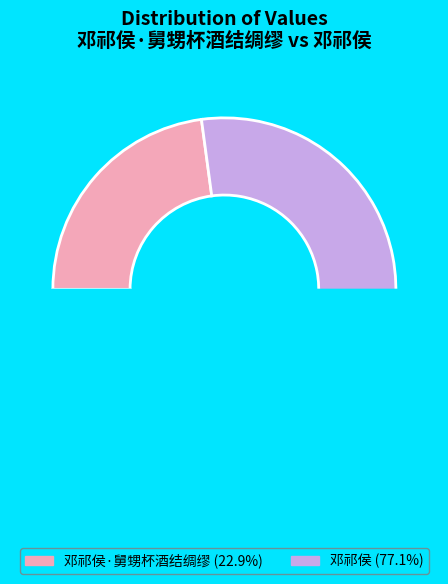

What is the largest slice in the pie chart?

邓祁侯